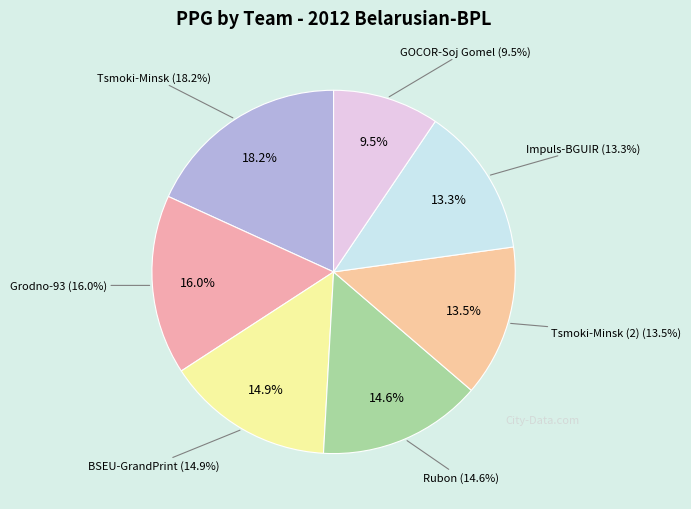

Is there a majority slice in this chart?

No